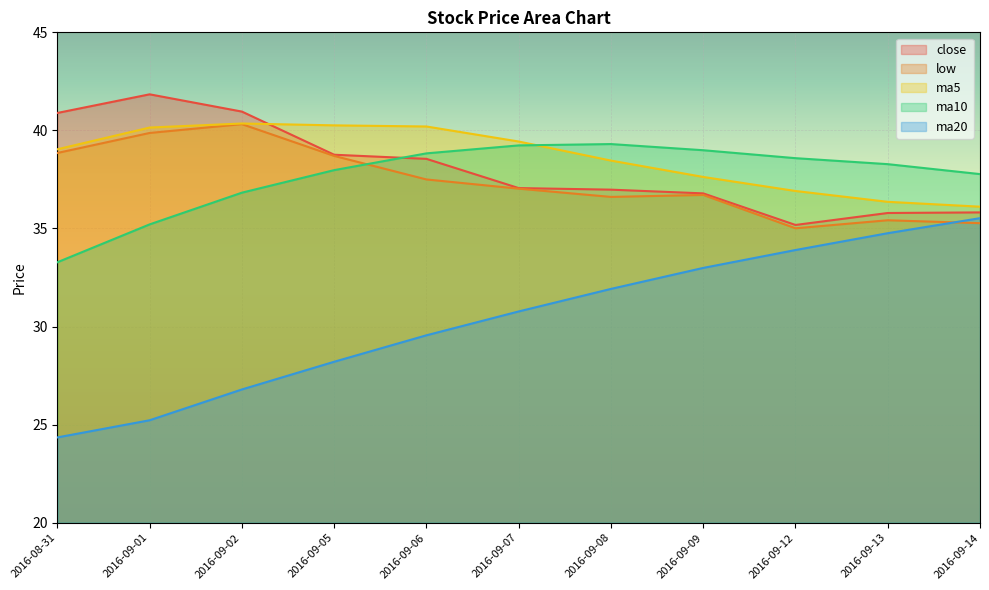

True or false: ma10 and ma20 cross at least once.

False